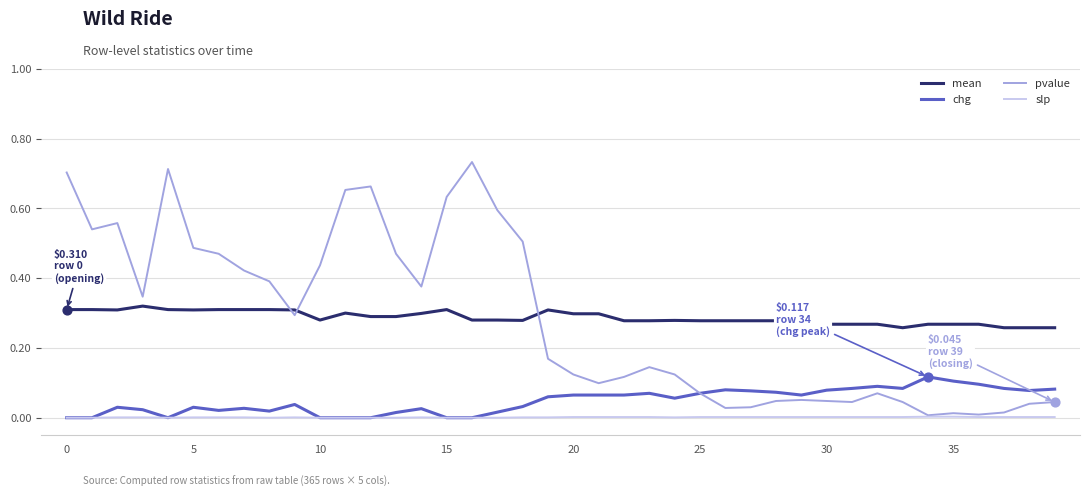

At how many categories does at least one series exceed 0?

40